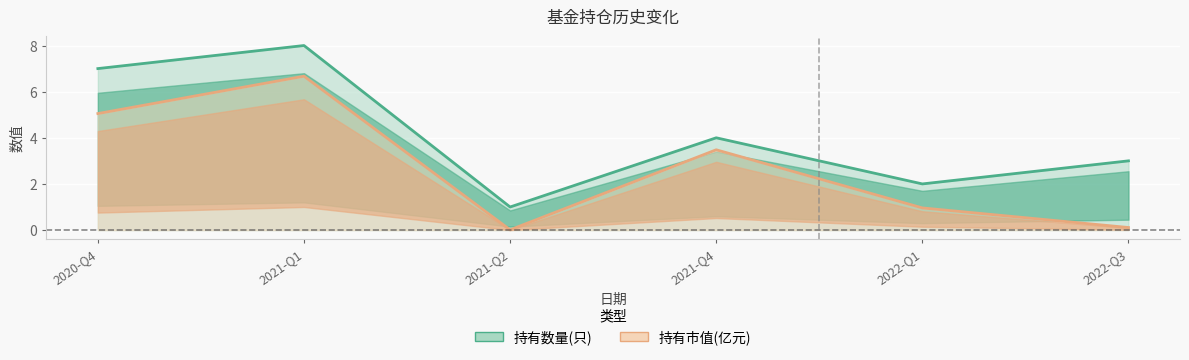

Reading left to right, extract all data points from this chart.

持有数量(只): 2020-Q4=7.0	2021-Q1=8.0	2021-Q2=1.0	2021-Q4=4.0	2022-Q1=2.0	2022-Q3=3.0
持有市值(亿元): 2020-Q4=5.0	2021-Q1=6.7	2021-Q2=0.0	2021-Q4=3.5	2022-Q1=1.0	2022-Q3=0.1